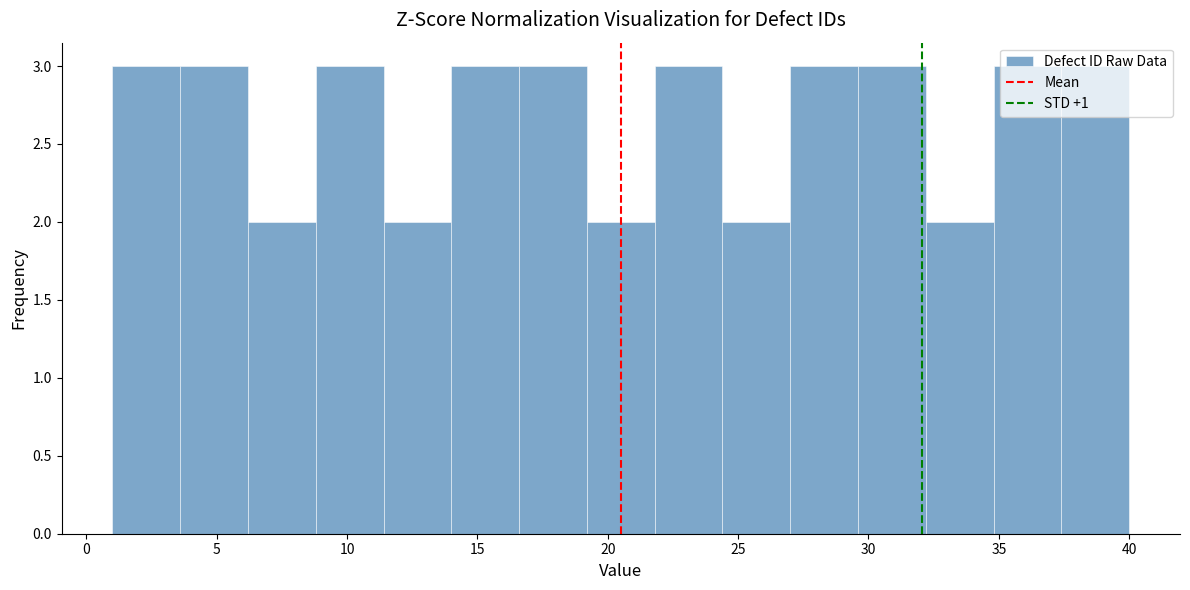

Reading left to right, list every bar in this chart as the range it spans on the x-axis followed by its height. Neither the bar edges nor the heights are printed on the chart, so give them approximately, as read against the axes.

1.0 to 3.6: 3
3.6 to 6.2: 3
6.2 to 8.8: 2
8.8 to 11.4: 3
11.4 to 14.0: 2
14.0 to 16.6: 3
16.6 to 19.2: 3
19.2 to 21.8: 2
21.8 to 24.4: 3
24.4 to 27.0: 2
27.0 to 29.6: 3
29.6 to 32.2: 3
32.2 to 34.8: 2
34.8 to 37.4: 3
37.4 to 40.0: 3